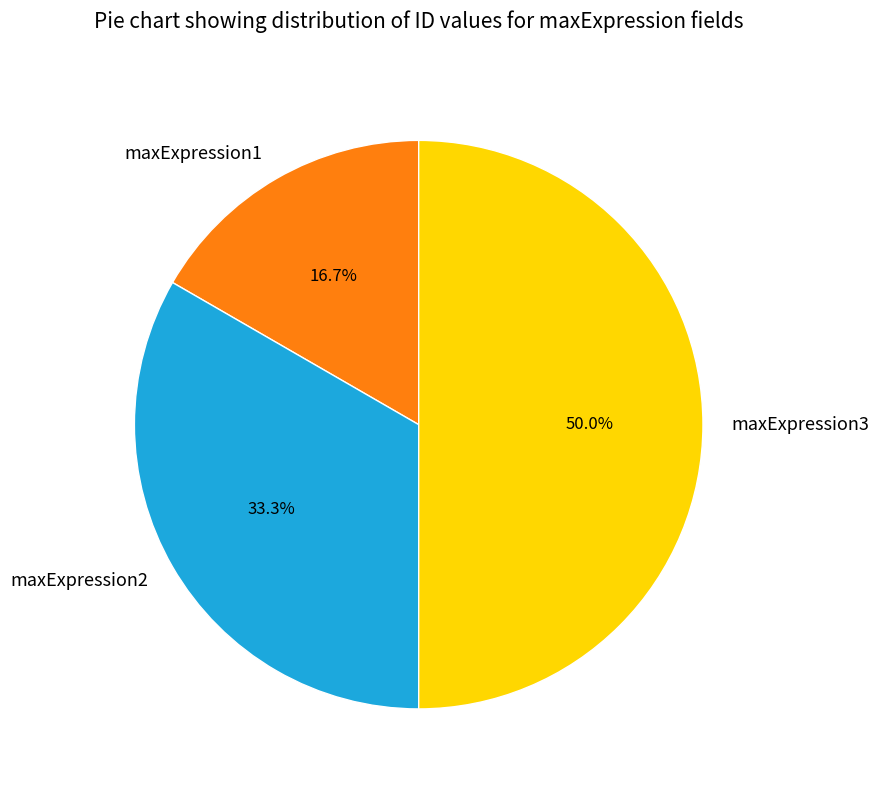

Does maxExpression1 account for over 50% of the chart?

No